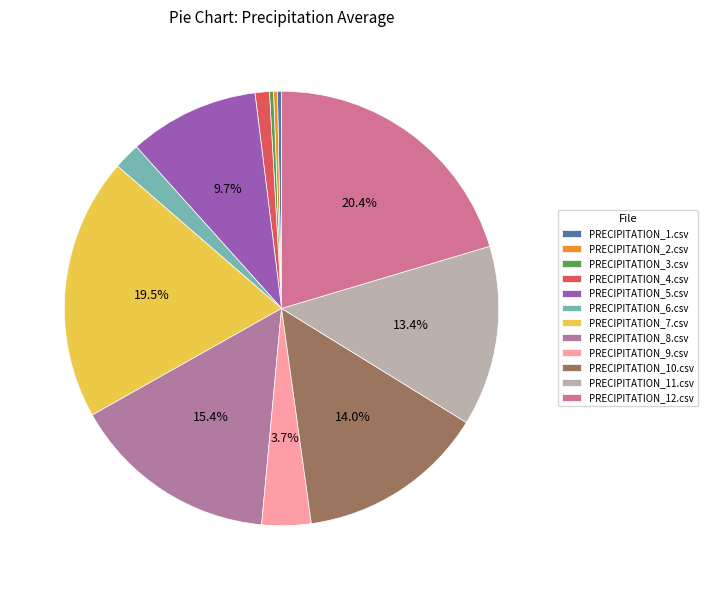

What is the ratio of the value at PRECIPITATION_11.csv to the value at PRECIPITATION_8.csv?

0.9